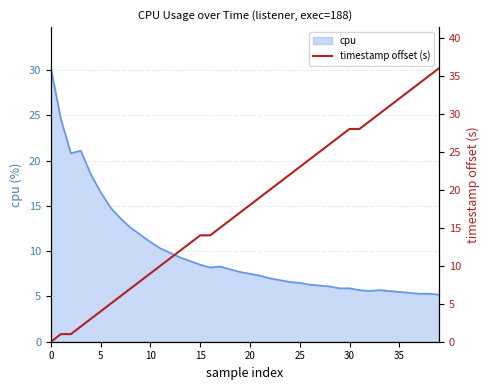

At which label is cpu closest to 17?

5